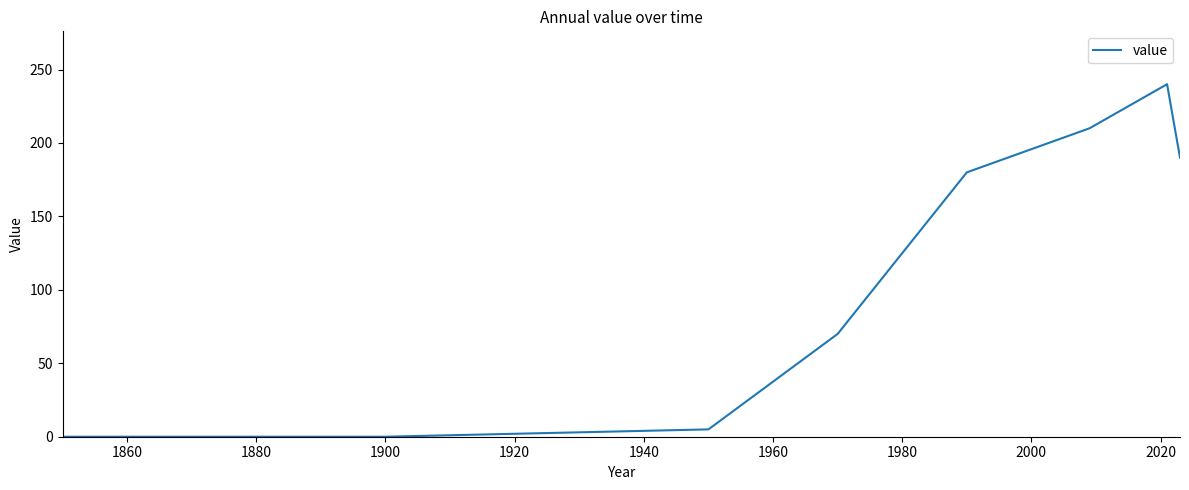

What is the sum of all values?

895